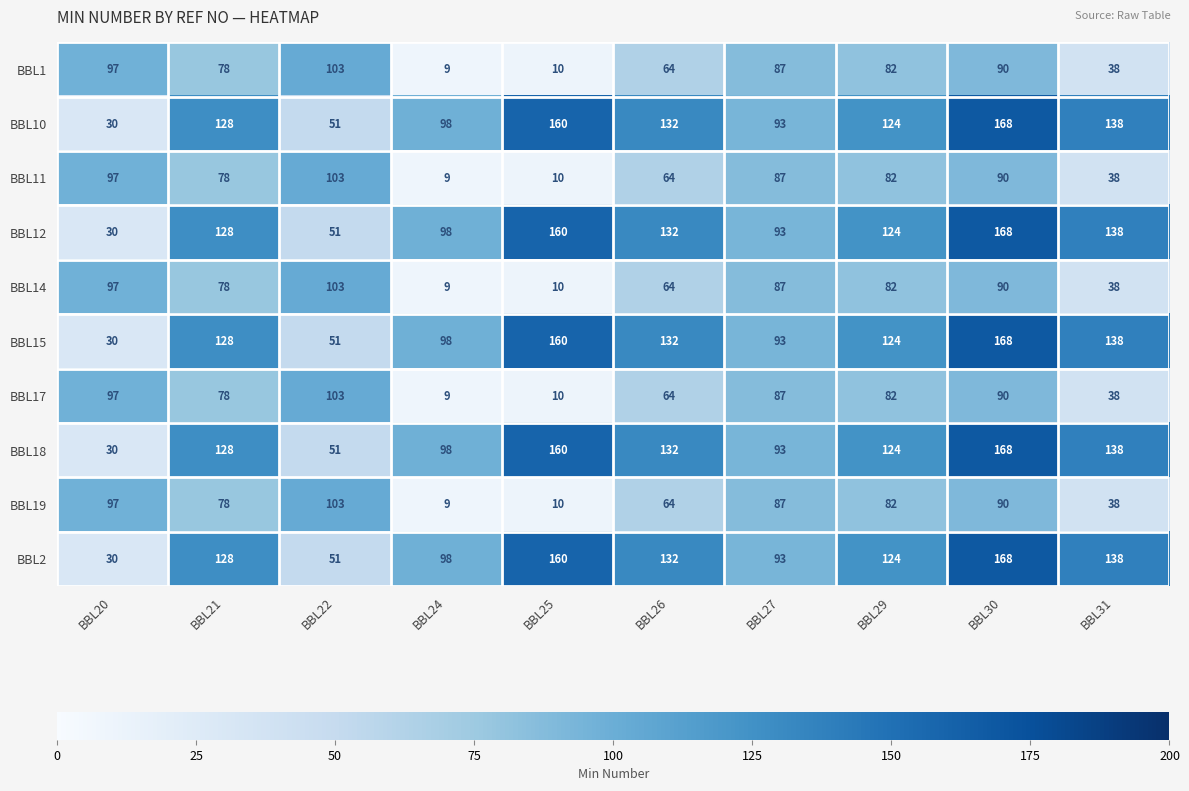

What is the greatest value displayed?

168